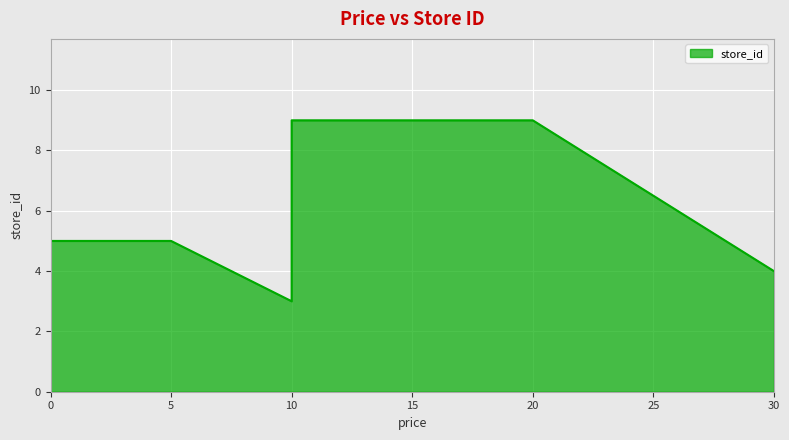

What is the difference between the maximum and minimum values?

6